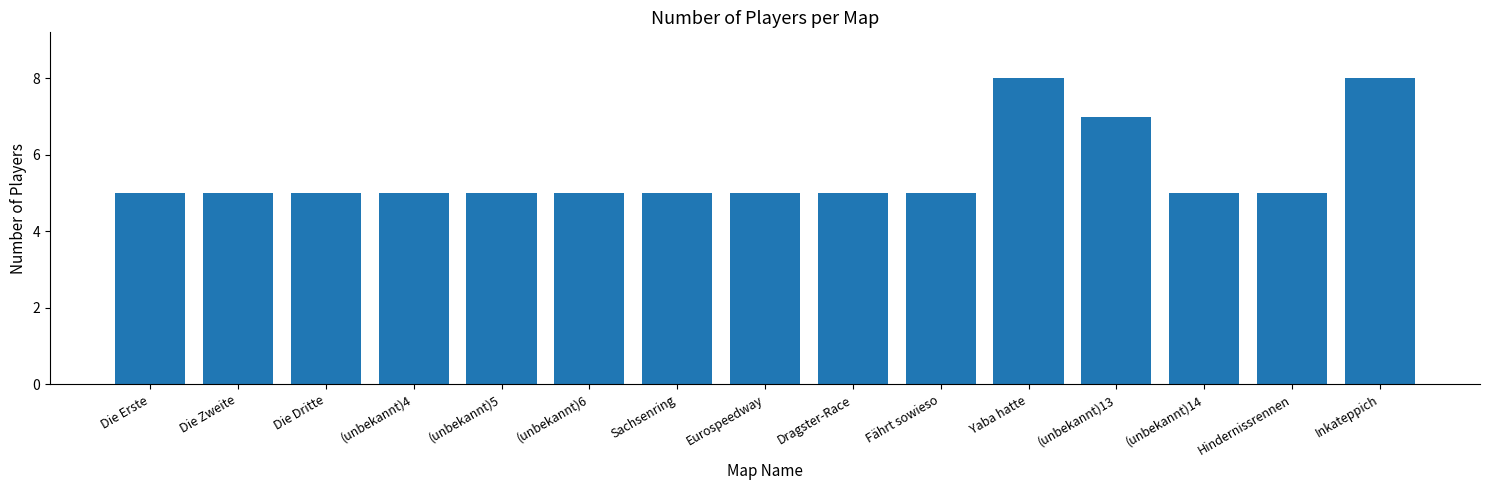

What is the ratio of the value at Die Erste to the value at (unbekannt)5?

1.0